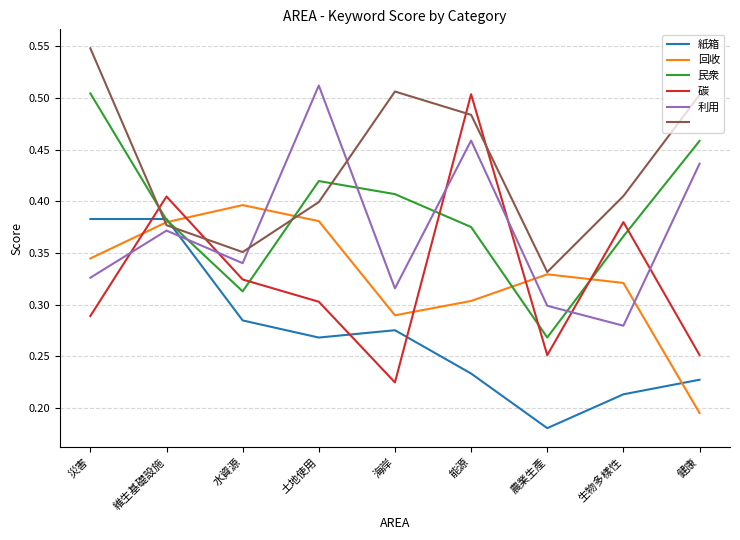

True or false: 碳 and 紙箱 intersect in this chart.

True